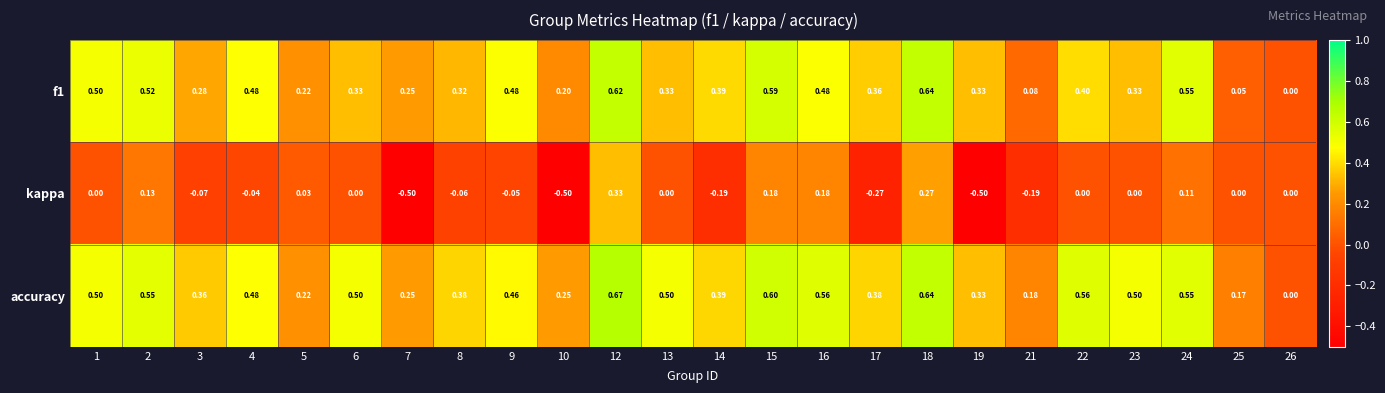

Which series has the largest range (max minus min)?

kappa